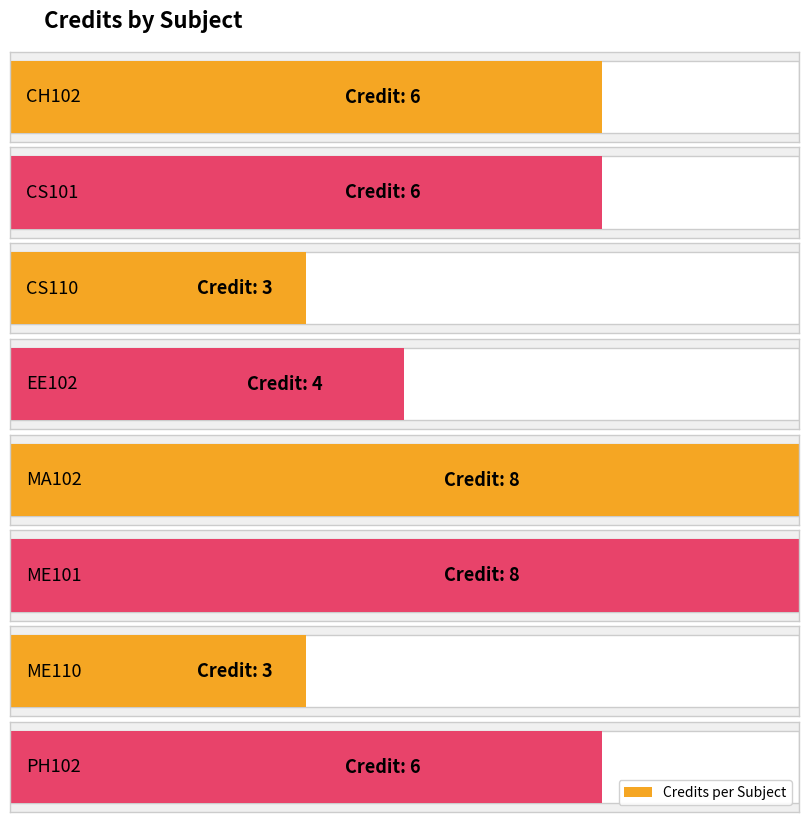

What is the value of the 5th bar from the left?

8